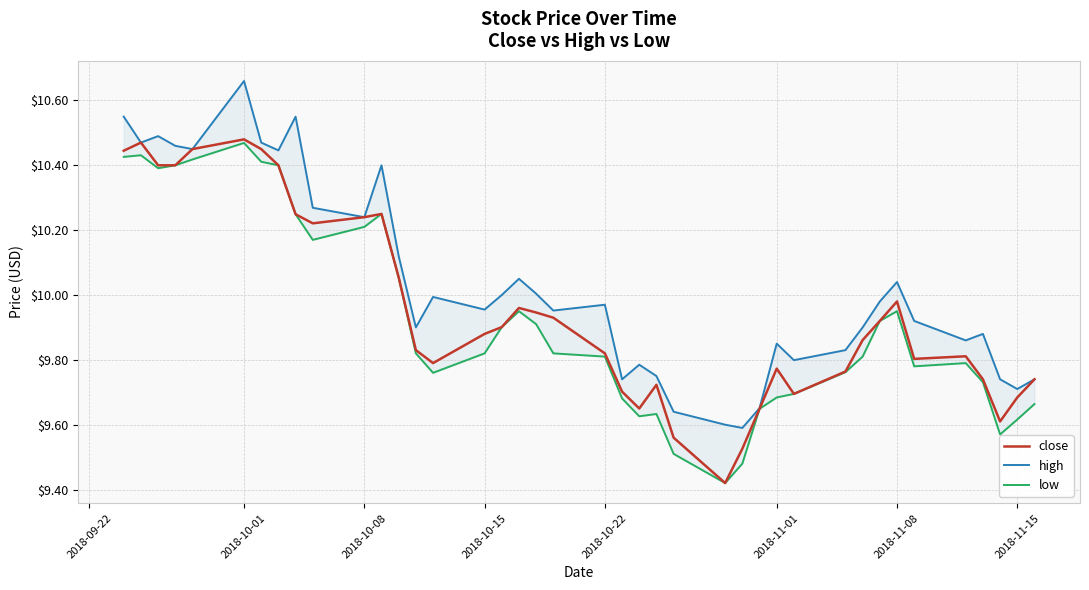

Which series has the widest spread of values?

high